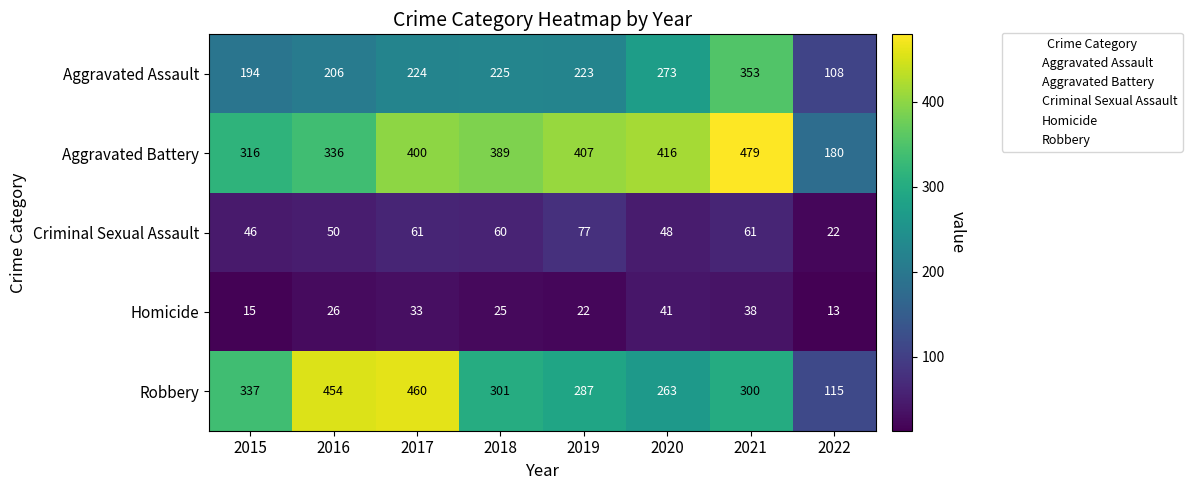

Which series has the widest spread of values?

Robbery